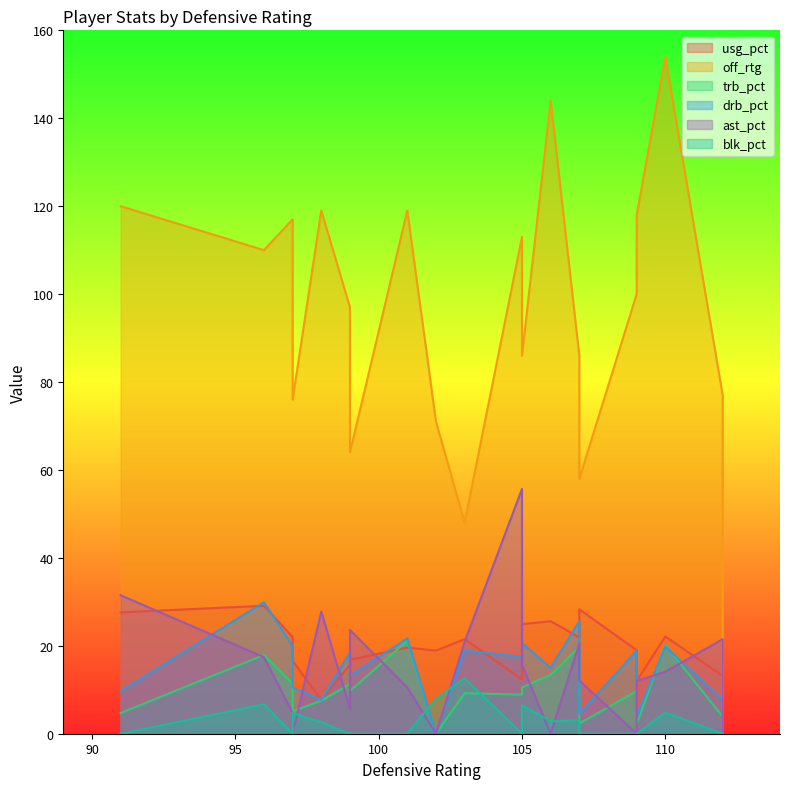

Is the value of blk_pct at 91 greater than the value of drb_pct at 112?

No